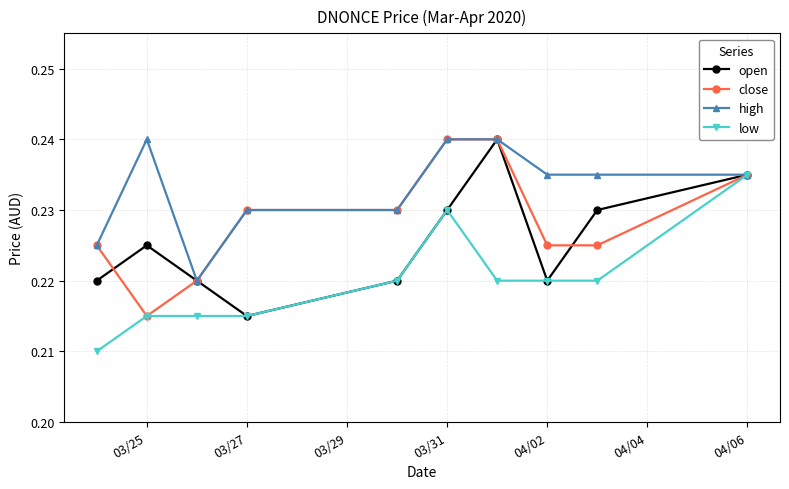

Which series has the largest total across all categories?

high